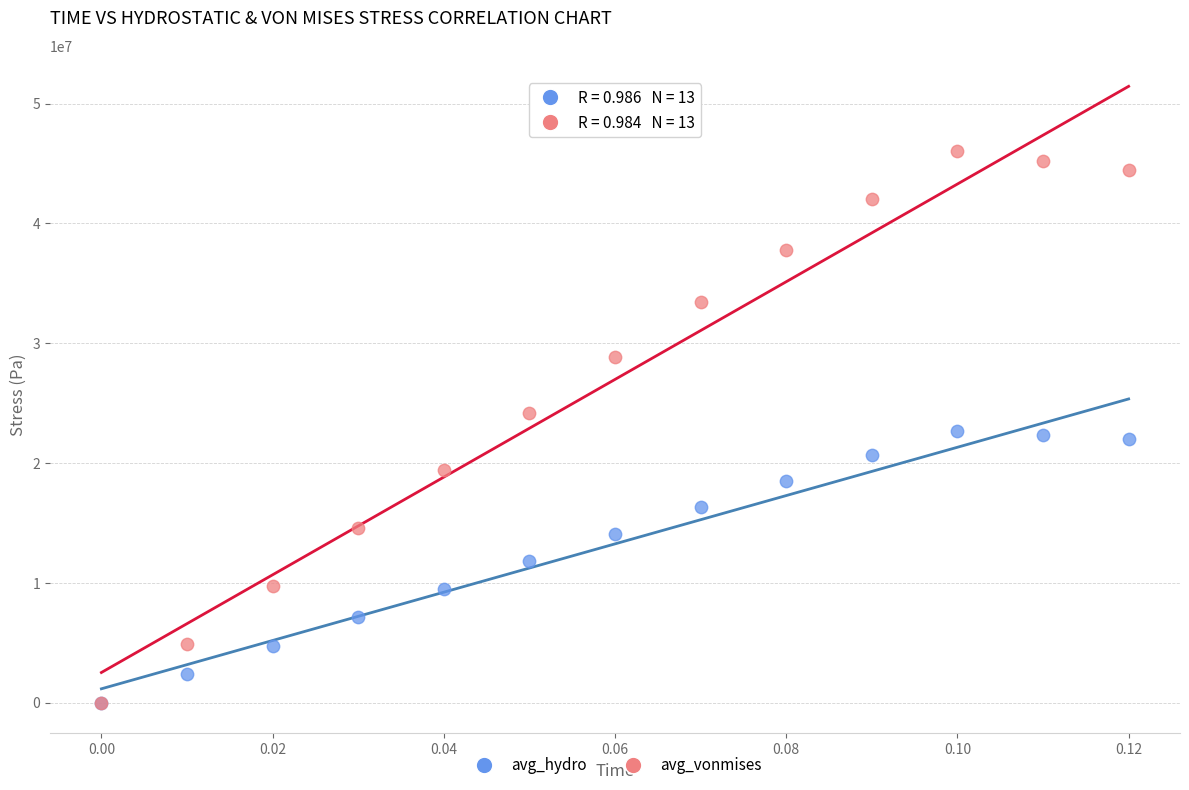

Which series has the largest Y range (max minus min)?

avg_vonmises